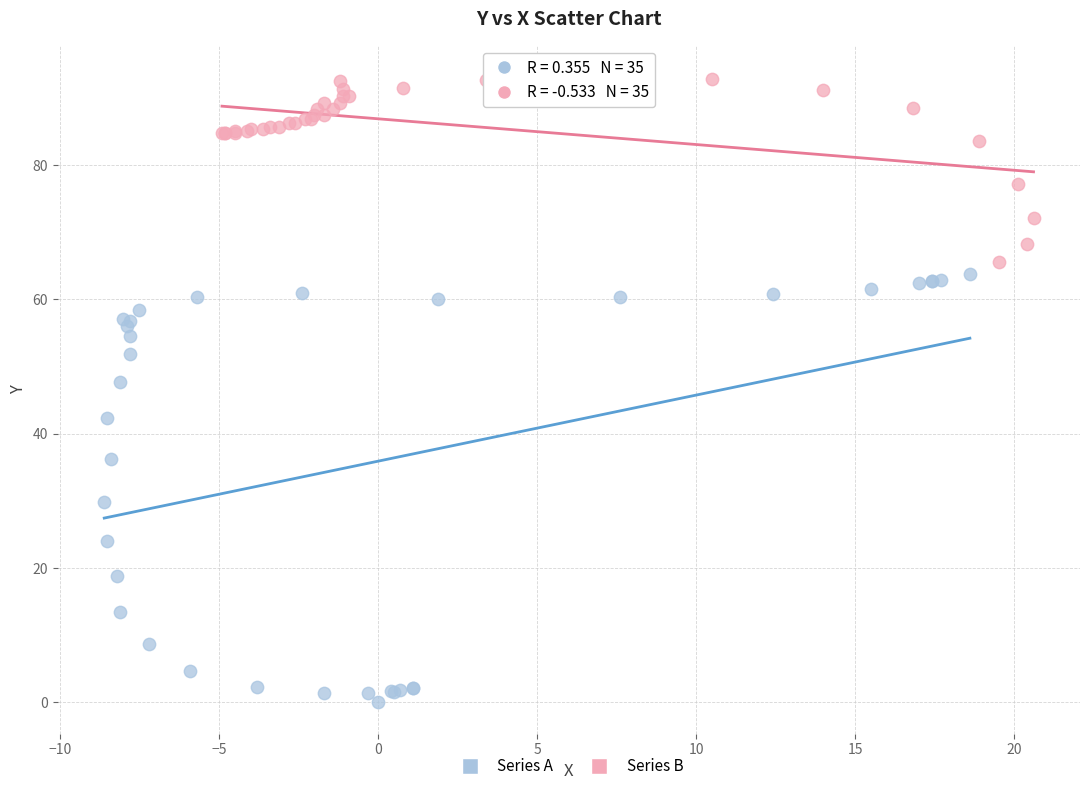

Which series contains the highest Y value?

Series B